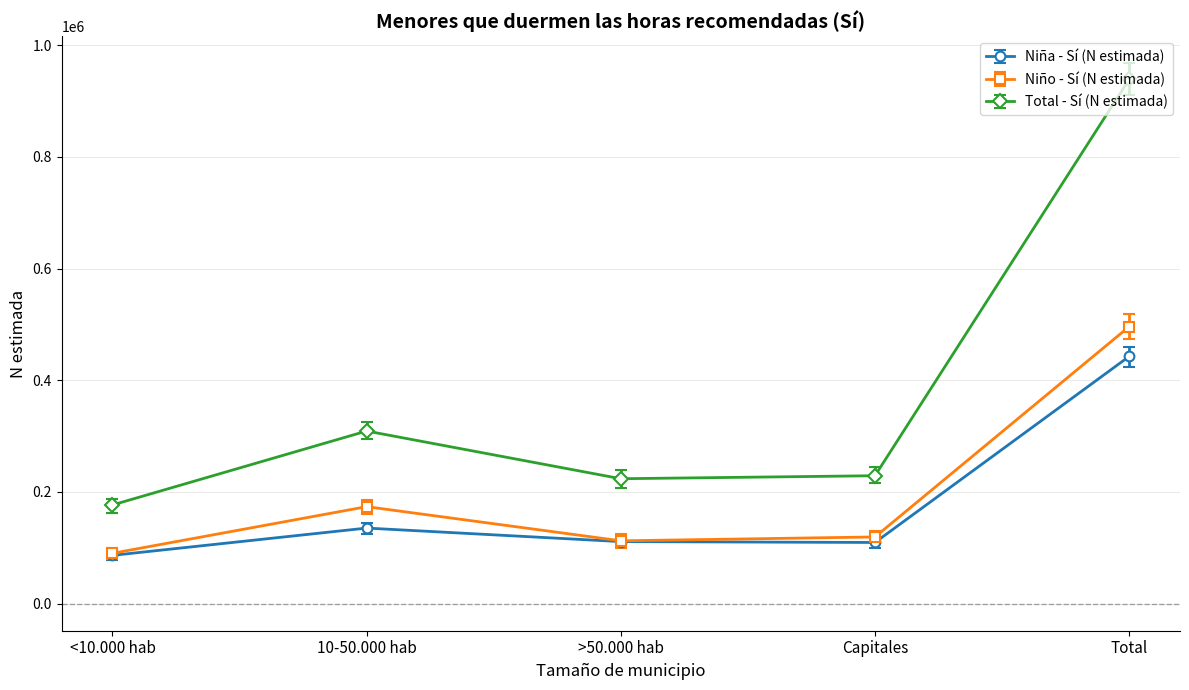

What is the minimum value shown in the chart?

86551